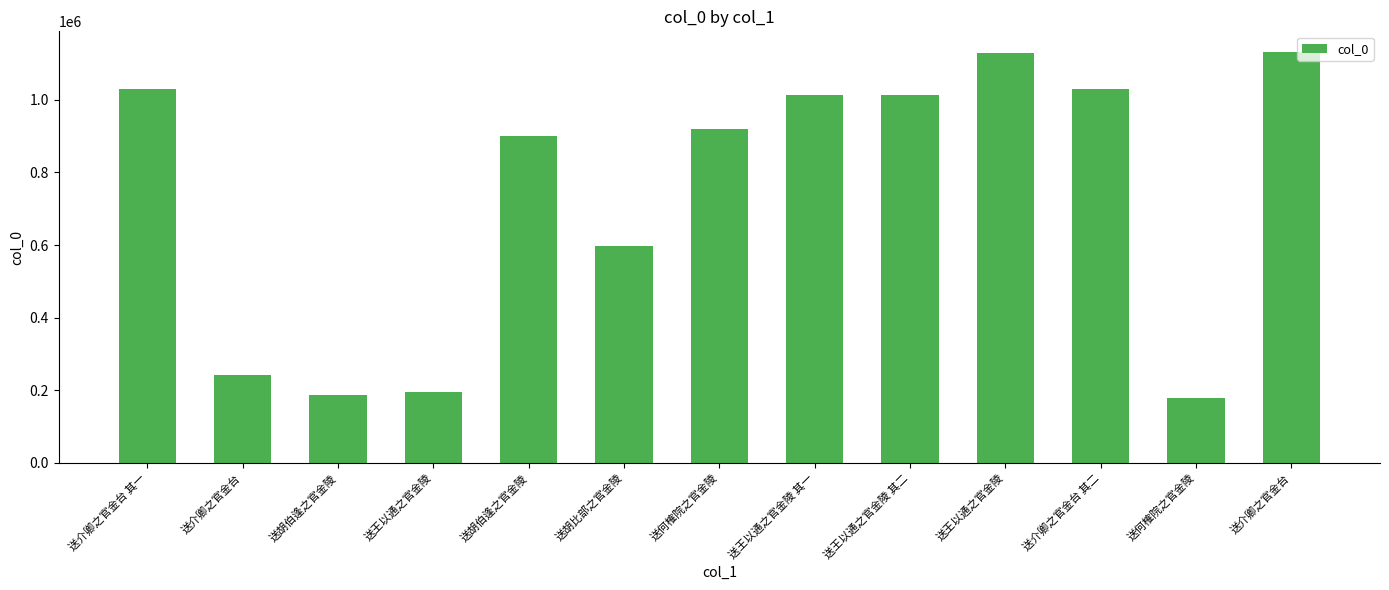

How many bars are there in total?

13